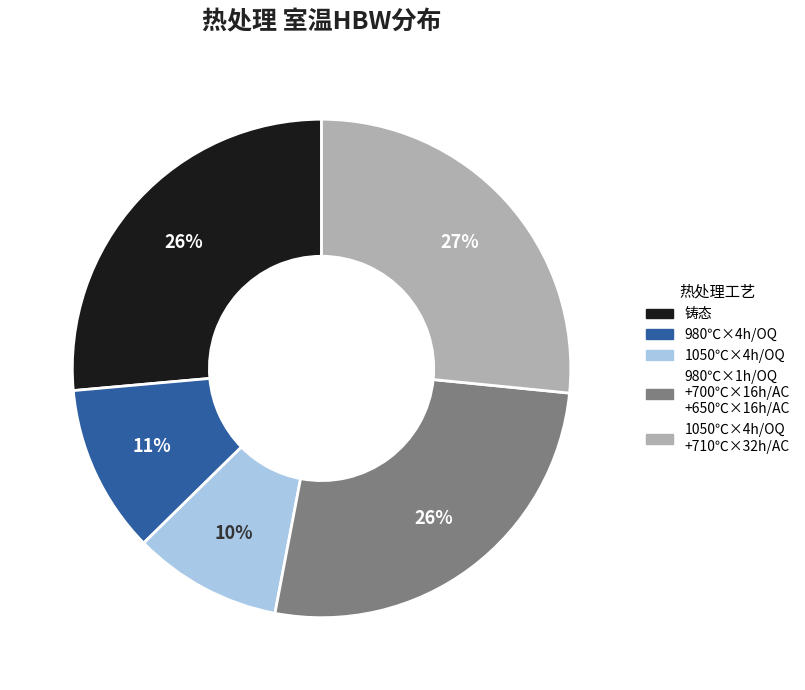

Is the sum of 980℃×4h/OQ and 1050℃×4h/OQ +710℃×32h/AC greater than half?

No